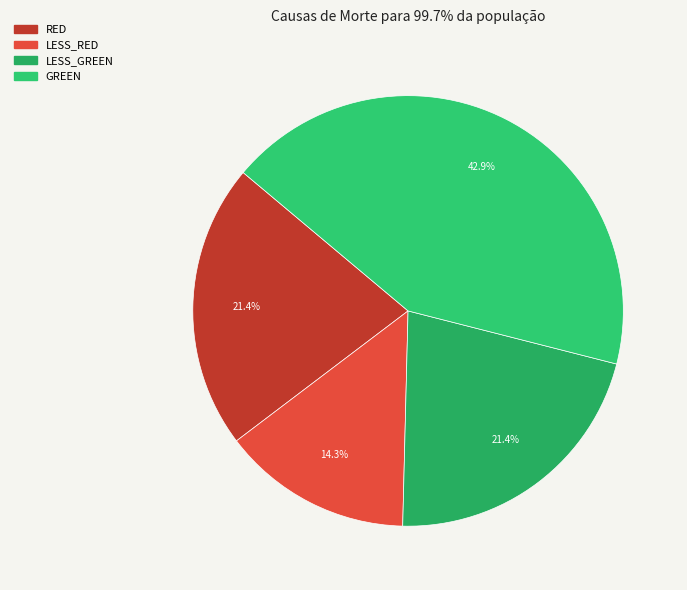

How many slices are in this pie chart?

4